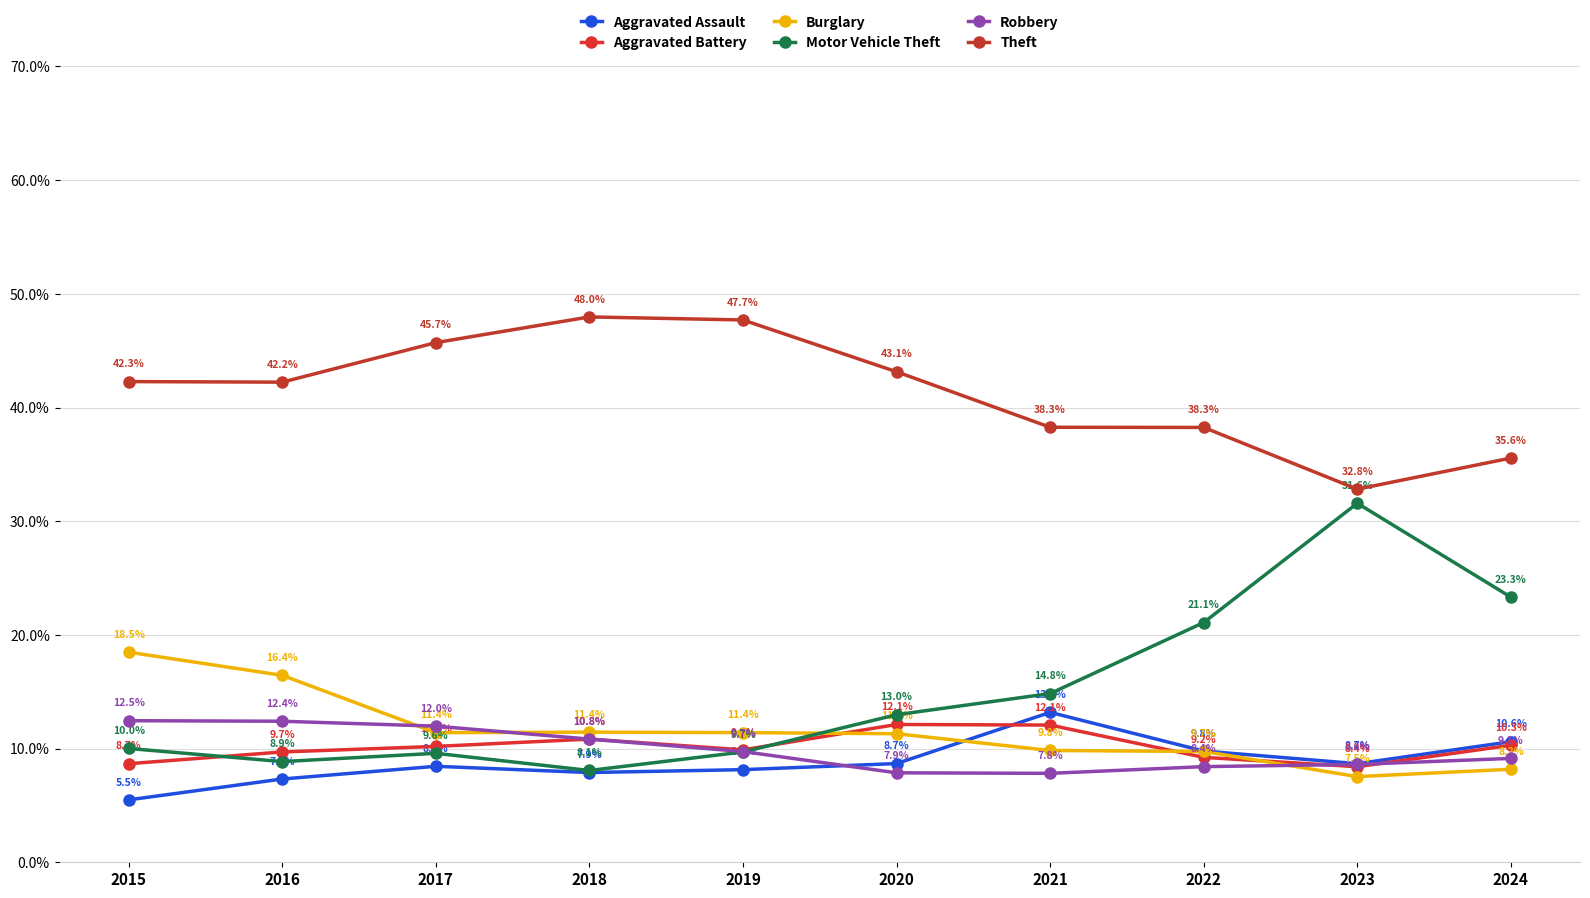

True or false: Robbery has a value of 18.8 at 2015.

False